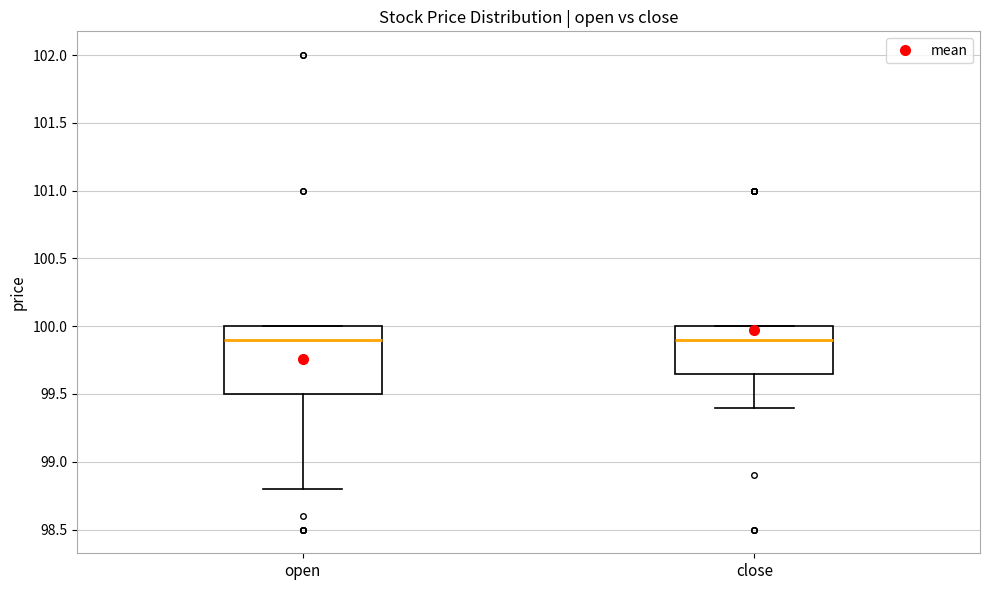

Reading left to right, transcribe this box plot: for each box, give where its median line is, the range the box spans, and where its two whiskers end, as read against the y-axis. The values are not printed on the chart, so give them approximately, as read against the axis.

open: median 99.90, box 99.50 to 100.00, whiskers 98.80 to 100.00
close: median 99.90, box 99.65 to 100.00, whiskers 99.40 to 100.00